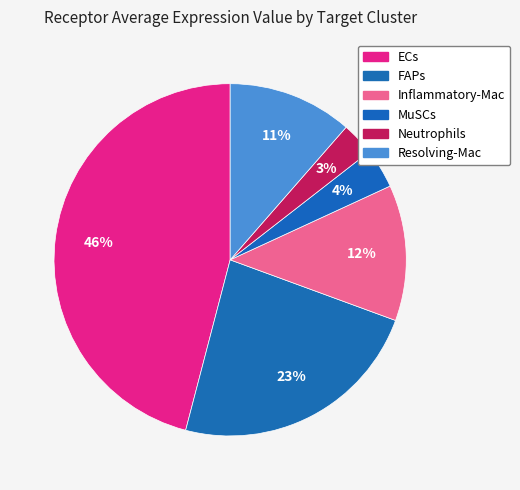

Is it true that MuSCs is 4% of the pie?

True